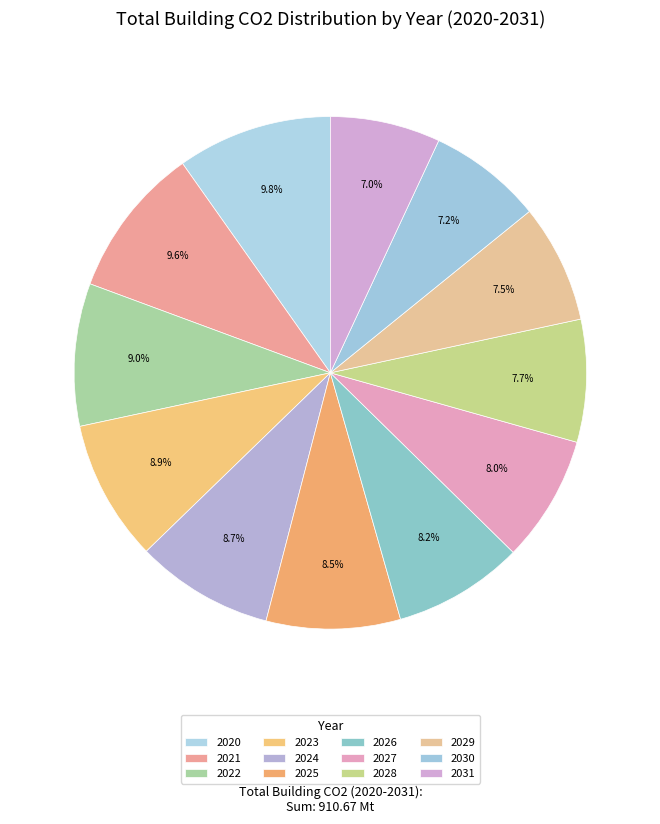

To the nearest percent, what is the difference between the 2022 and 2028 slice percentages?

1%